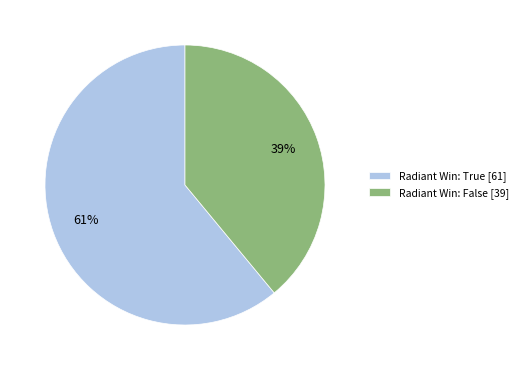

What is the majority slice?

Radiant Win: True [61]